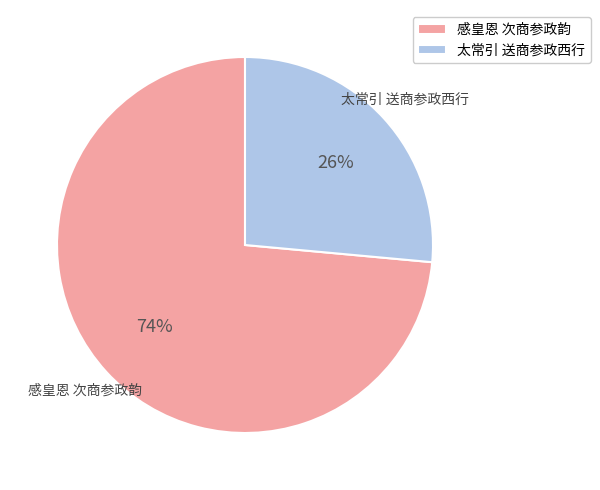

Which slice is the largest?

感皇恩 次商参政韵